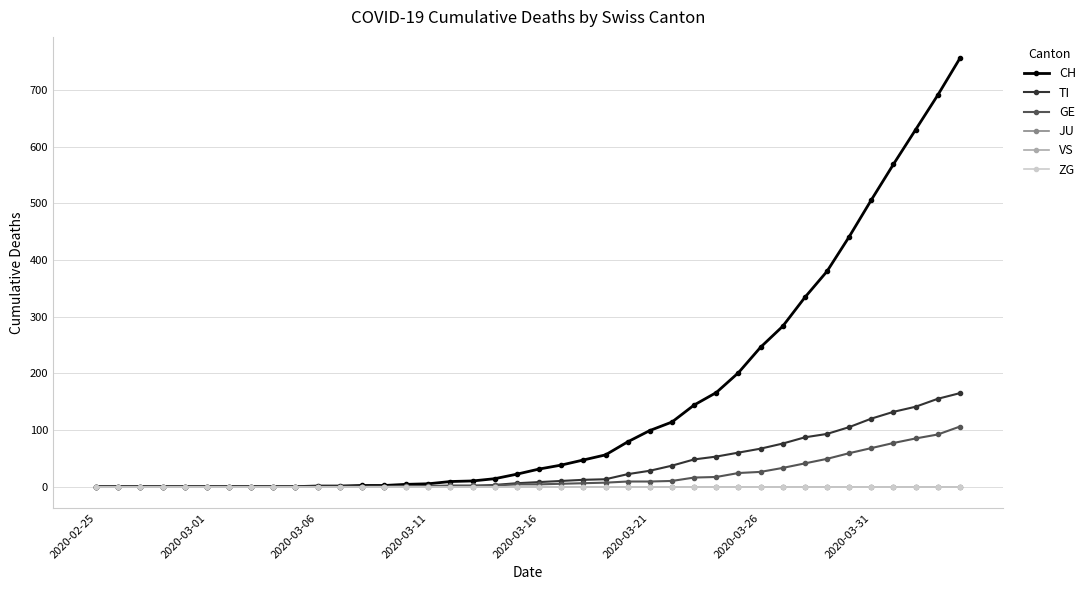

Does the chart have visible grid lines?

Yes